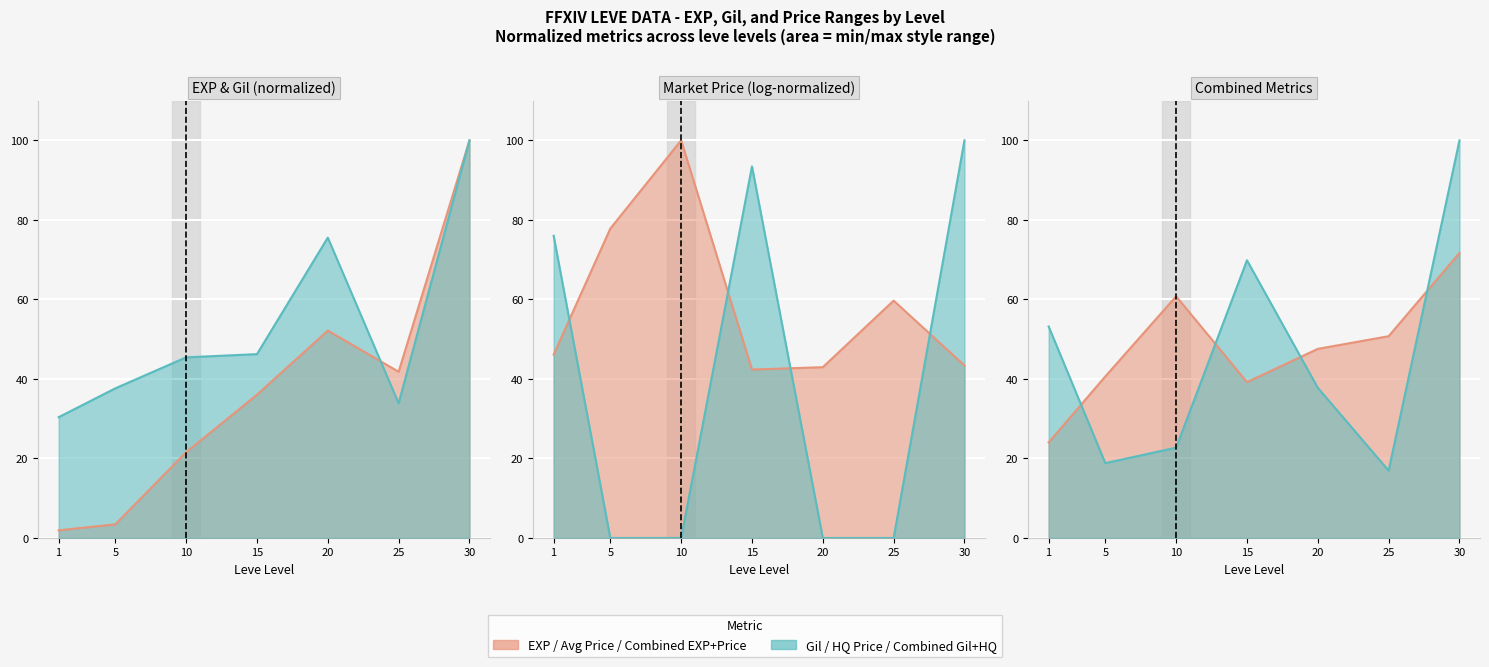

How many values in the Leve EXP series exceed 36?

4